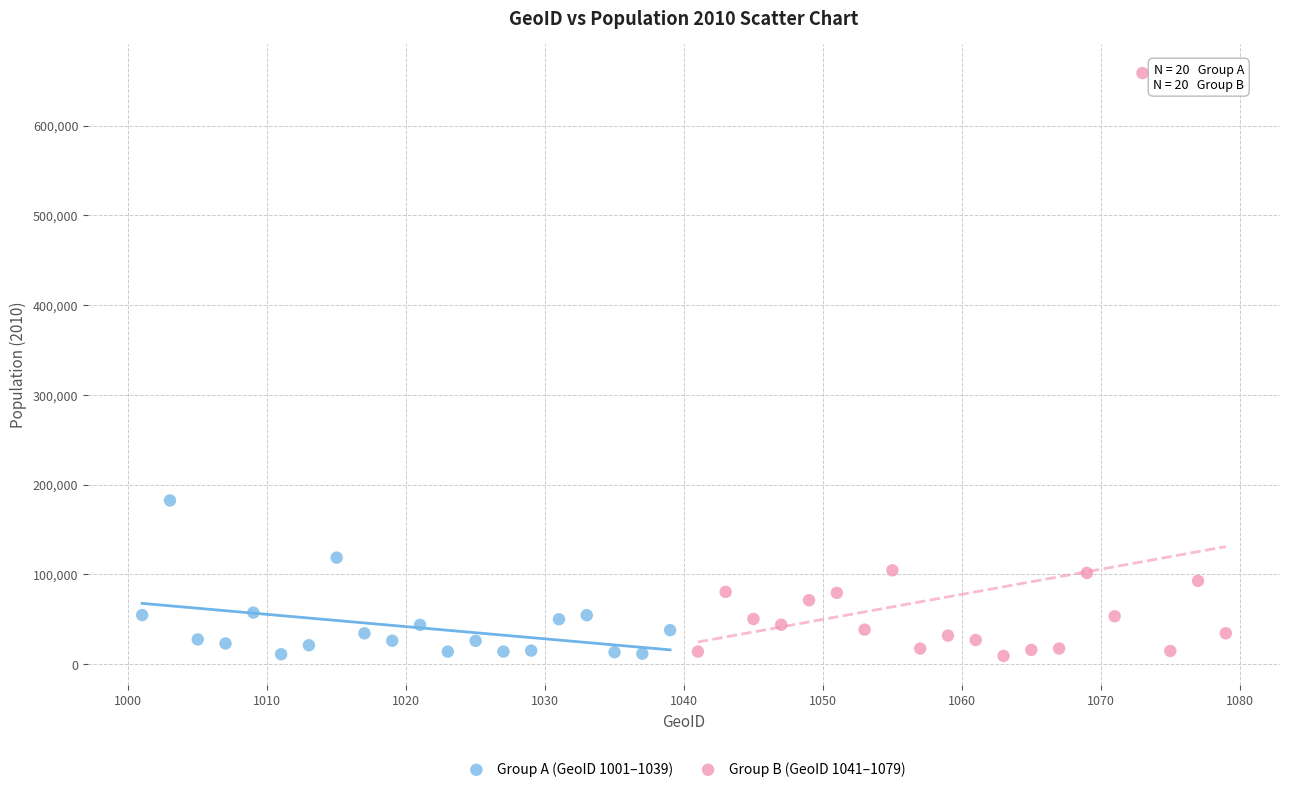

Which series has the largest Y range (max minus min)?

Group B (GeoID 1041–1079)